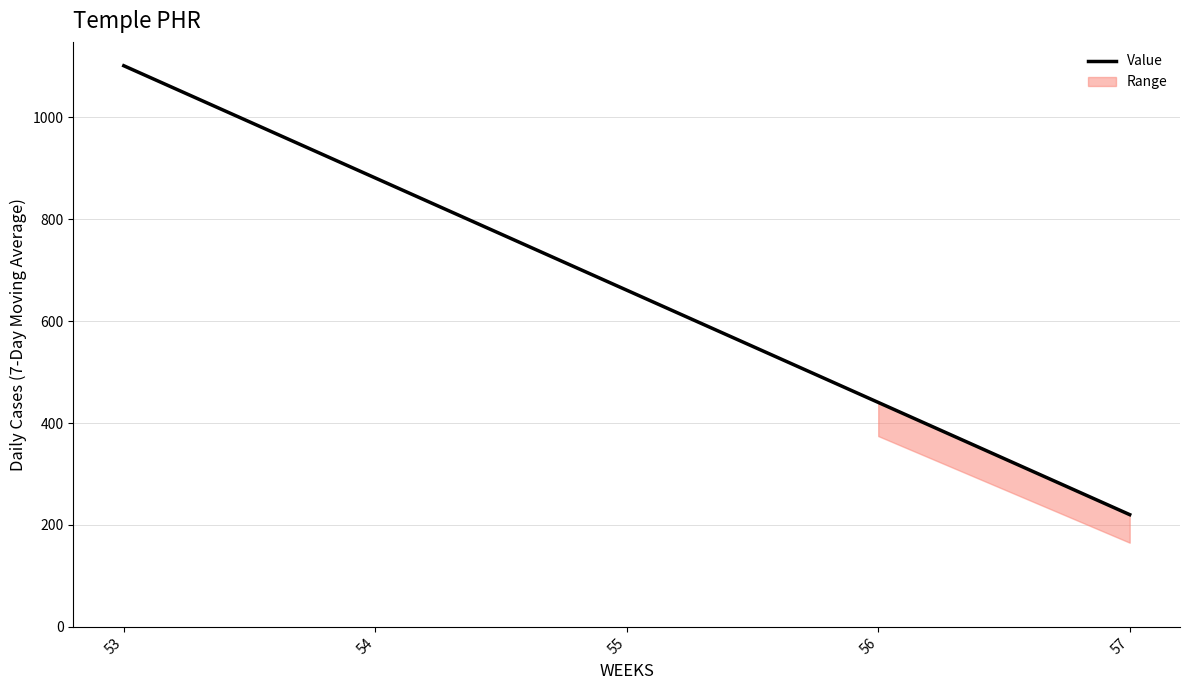

What is the greatest value displayed?

1101.1